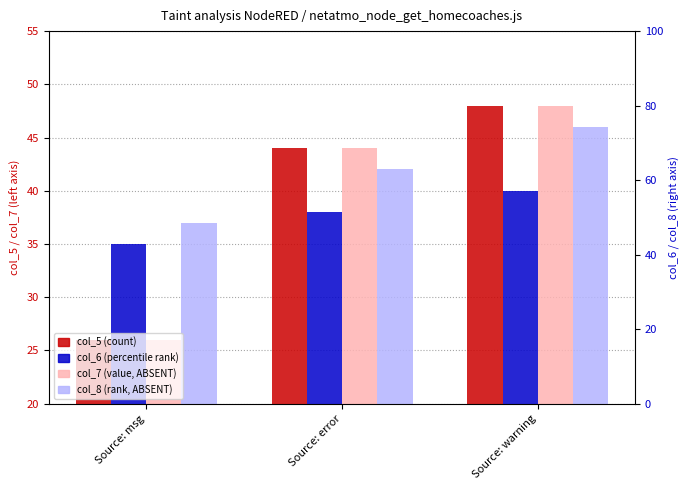

Reading right to left, list all the values displayed in this chart.

col_5 (count): 48	44	26
col_6 (percentile rank): 40	38	35
col_7 (value, ABSENT): 48	44	26
col_8 (rank, ABSENT): 46	42	37